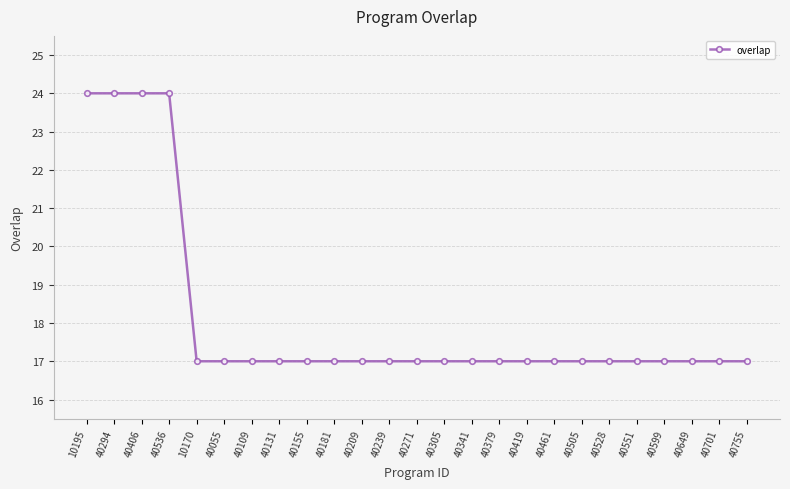

The chart shows a value of 23 at 40305. True or false?

False